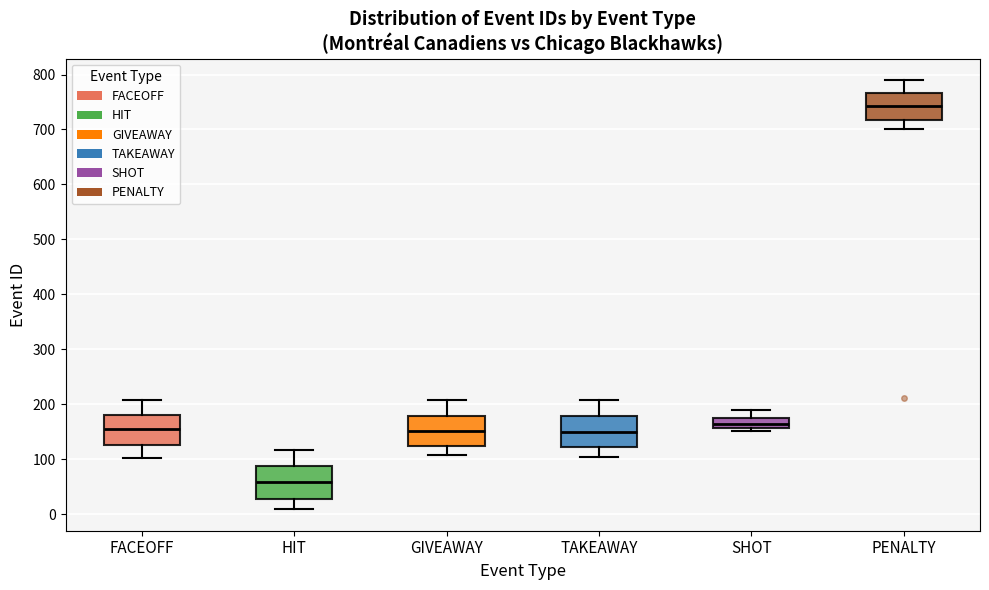

Reading left to right, transcribe this box plot: for each box, give where its median line is, the range the box spans, and where its two whiskers end, as read against the y-axis. The values are not printed on the chart, so give them approximately, as read against the axis.

FACEOFF: median 160, box 130 to 180, whiskers 100 to 210
HIT: median 60, box 30 to 90, whiskers 10 to 120
GIVEAWAY: median 150, box 120 to 180, whiskers 110 to 210
TAKEAWAY: median 150, box 120 to 180, whiskers 100 to 210
SHOT: median 160 (inside the box), box 160 to 180, whiskers 150 to 190
PENALTY: median 740, box 720 to 770, whiskers 700 to 790